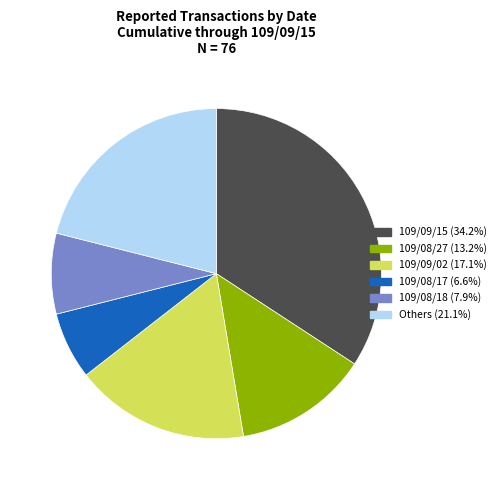

Is there a majority slice in this chart?

No